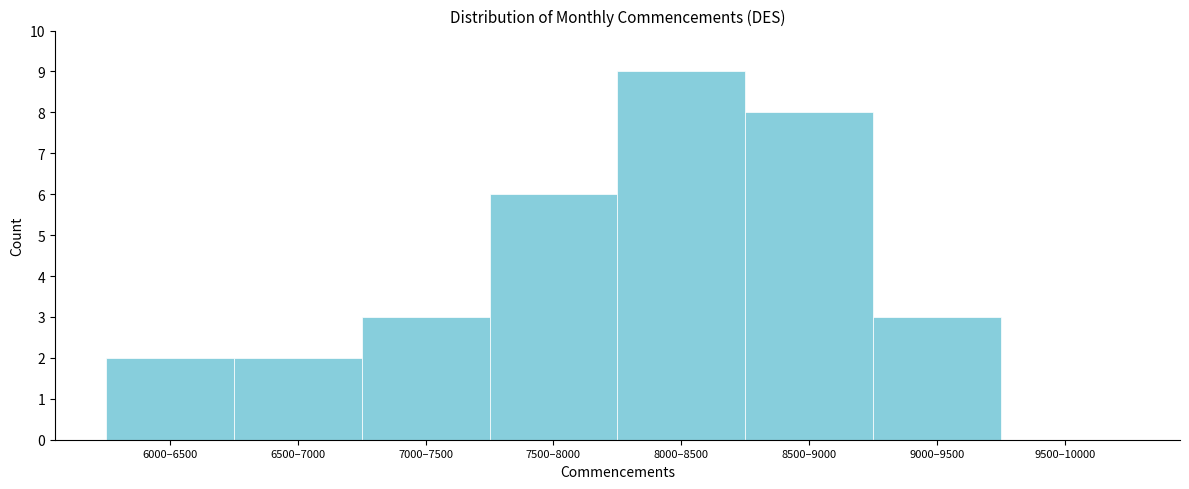

Reading left to right, extract all data points from this chart.

6000–6500=2	6500–7000=2	7000–7500=3	7500–8000=6	8000–8500=9	8500–9000=8	9000–9500=3	9500–10000=0